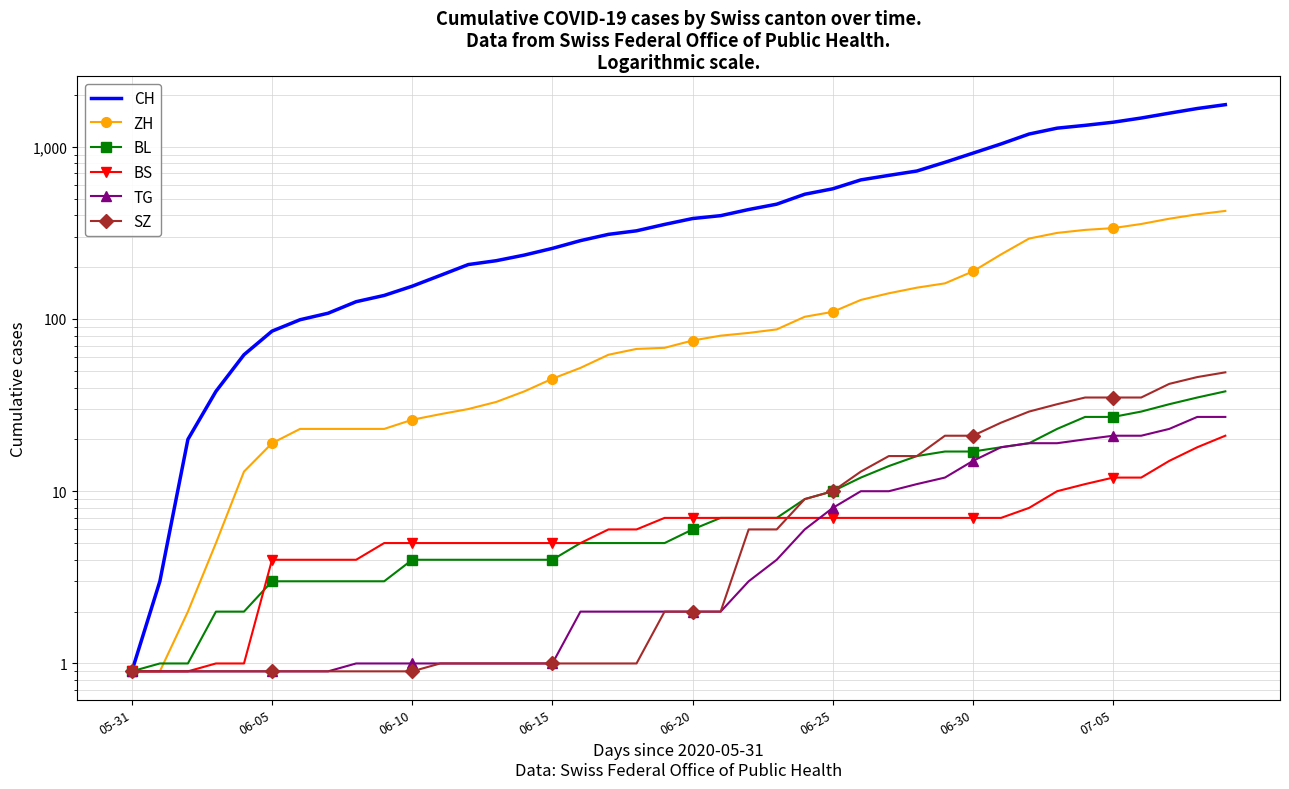

How many categories are shown in the chart?

40